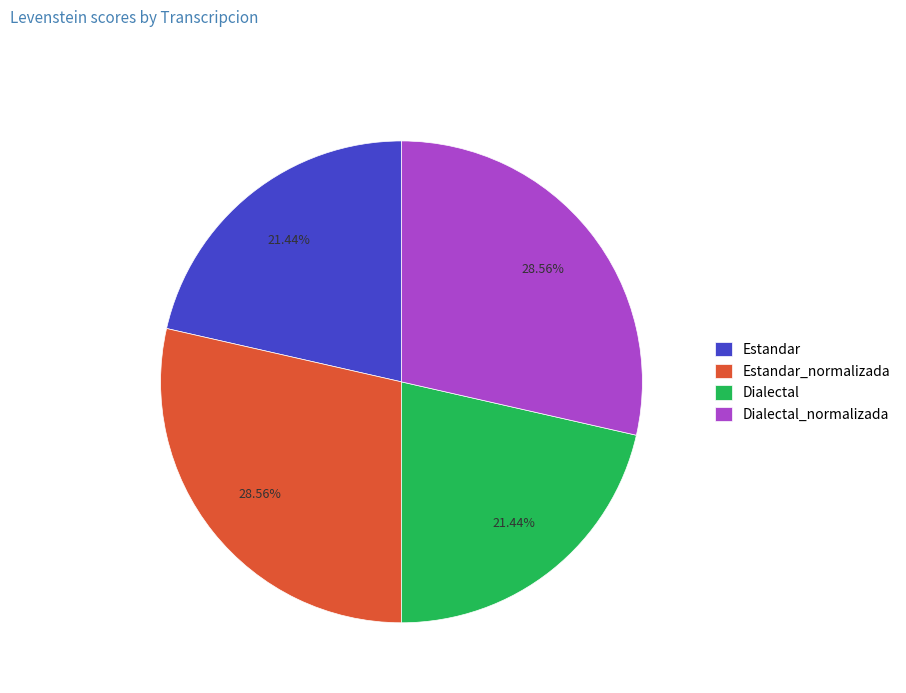

Is it true that Estandar is 13% of the pie?

False